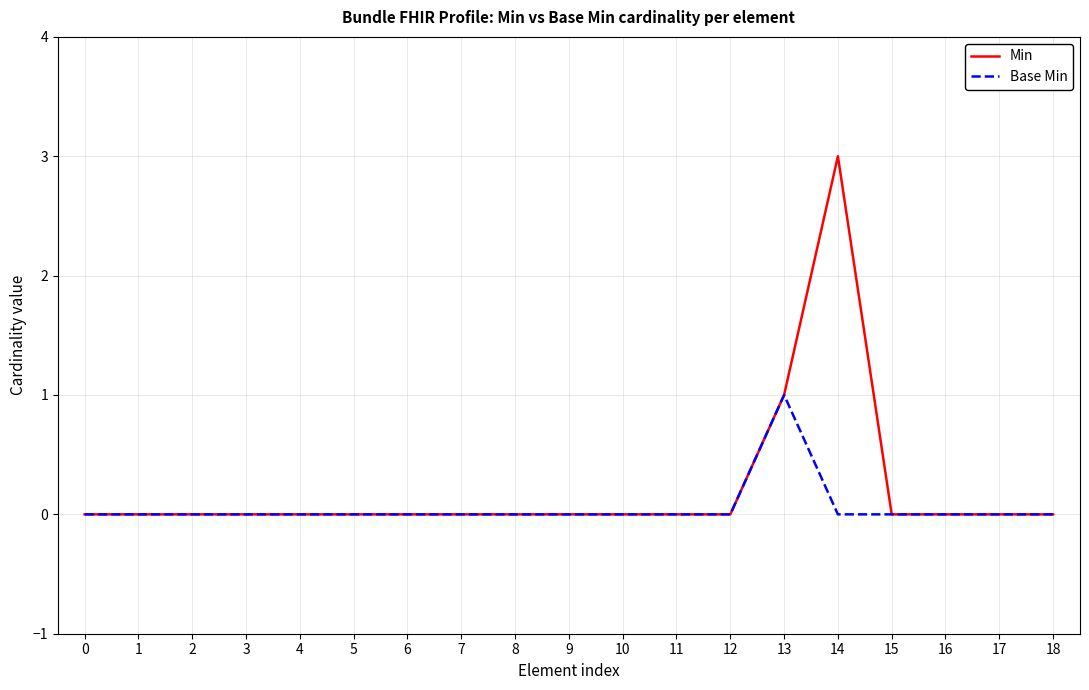

The Min series shows 0 at 0. True or false?

True